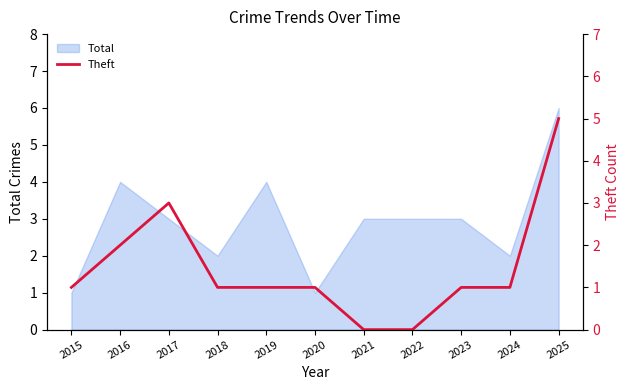

At which category does the data reach its first local peak?

2017